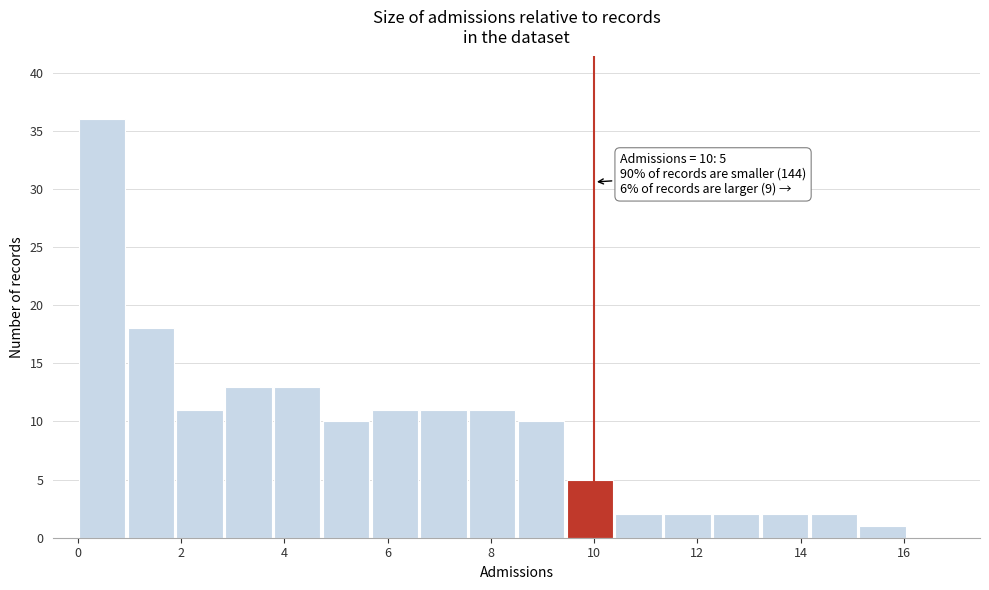

Which range on the x-axis has the tallest bar?

0.0 to 1.0